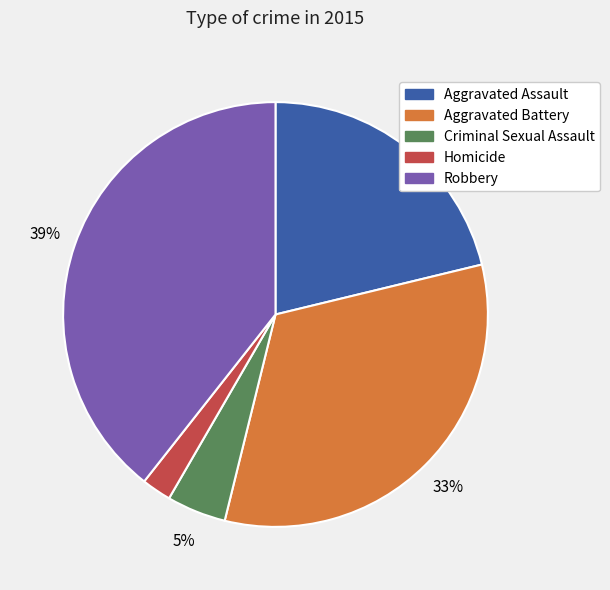

The Homicide slice represents 2% of the pie. True or false?

True